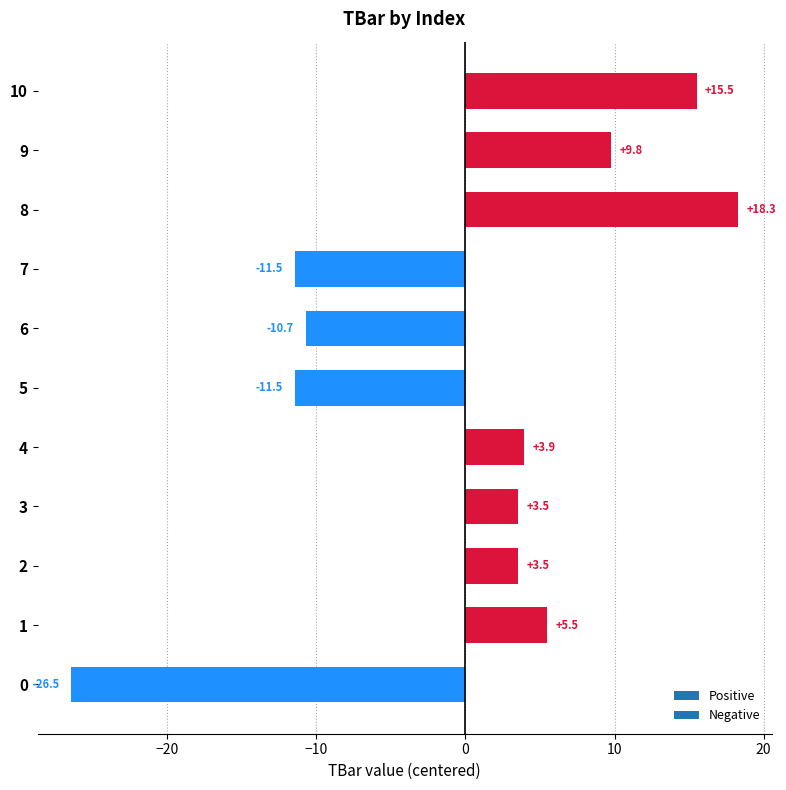

What is the change in value from 2 to 10?

+12.0